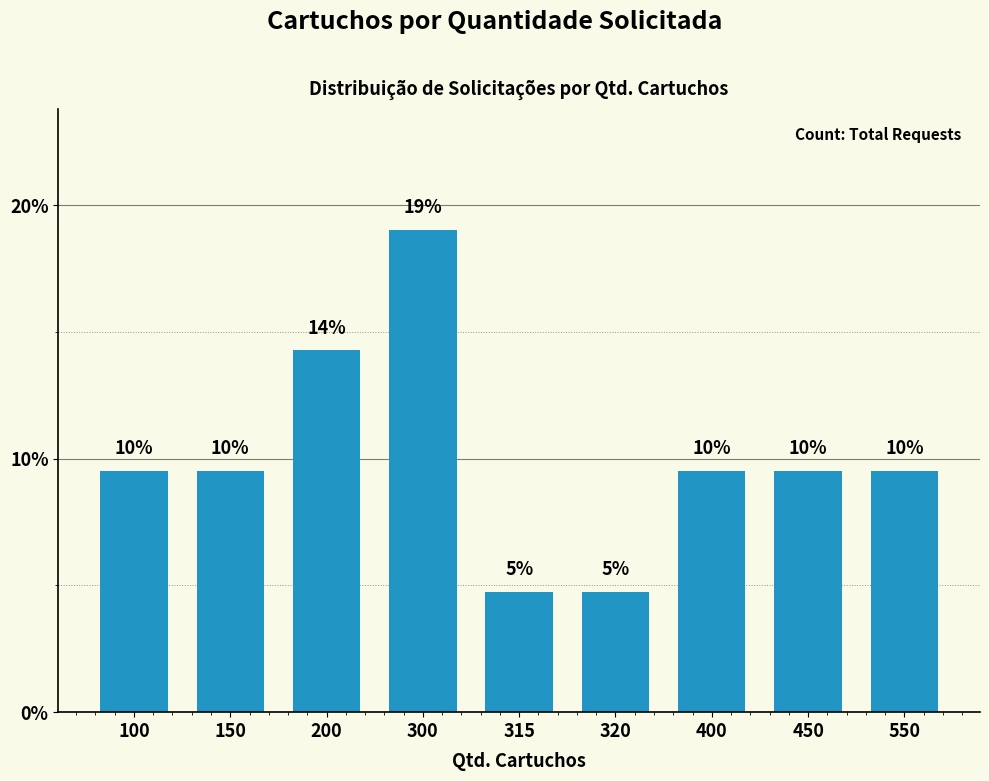

At which label does the data first exceed 9?

100